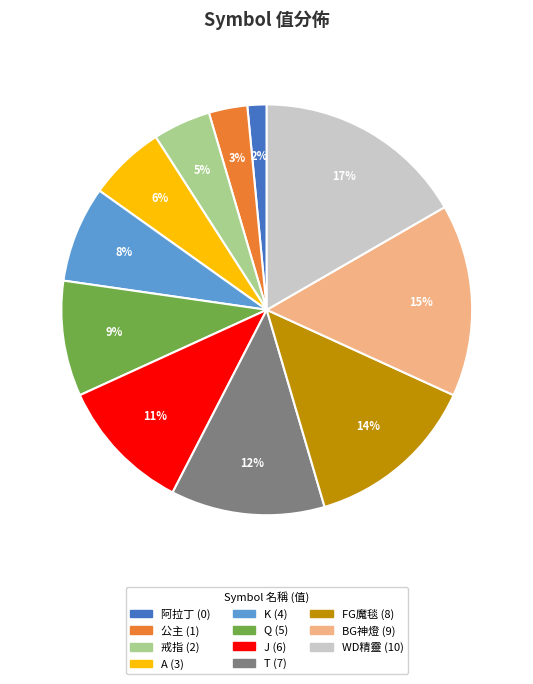

To the nearest percent, what is the average slice percentage?

9%